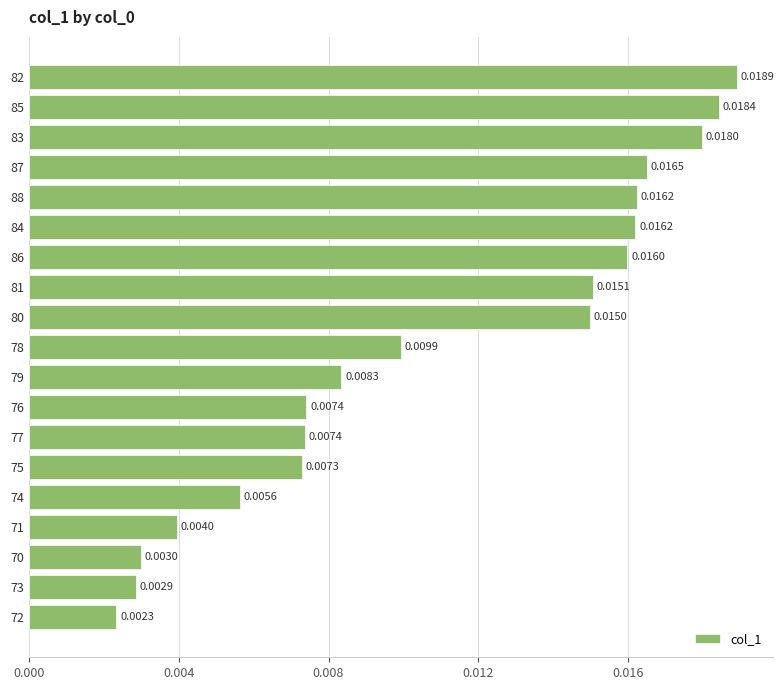

Between 70 and 82, which is larger?

82